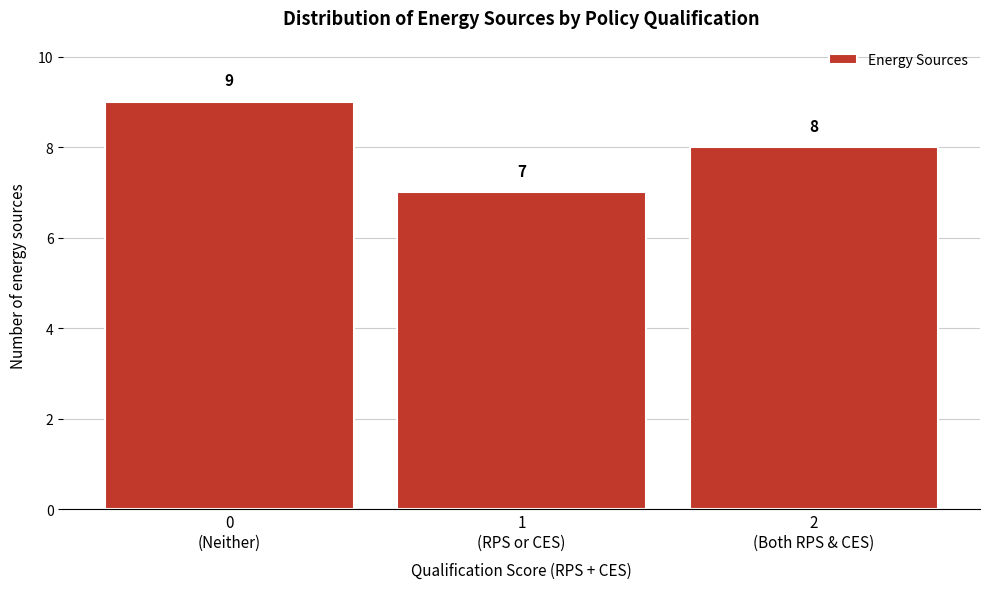

Reading right to left, what are all the values shown in this chart?

8	7	9